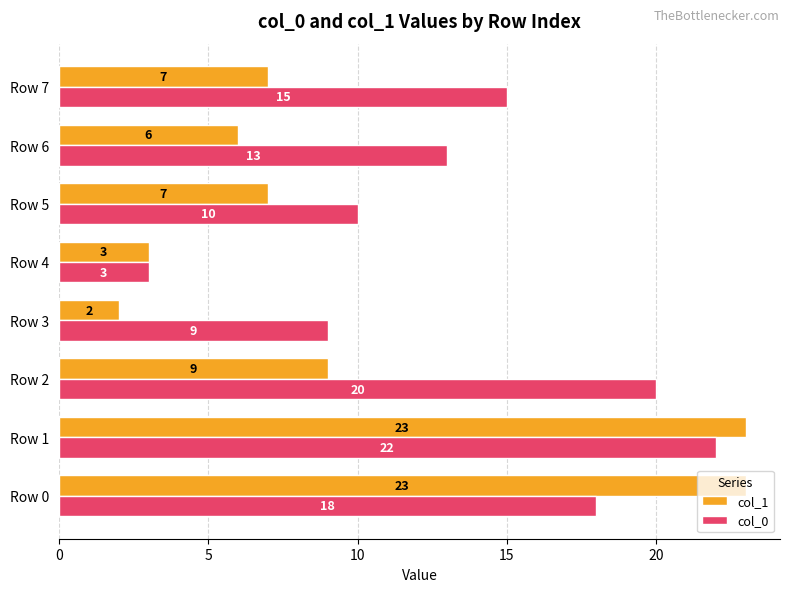

Which series changed the most between Row 2 and Row 7?

col_0